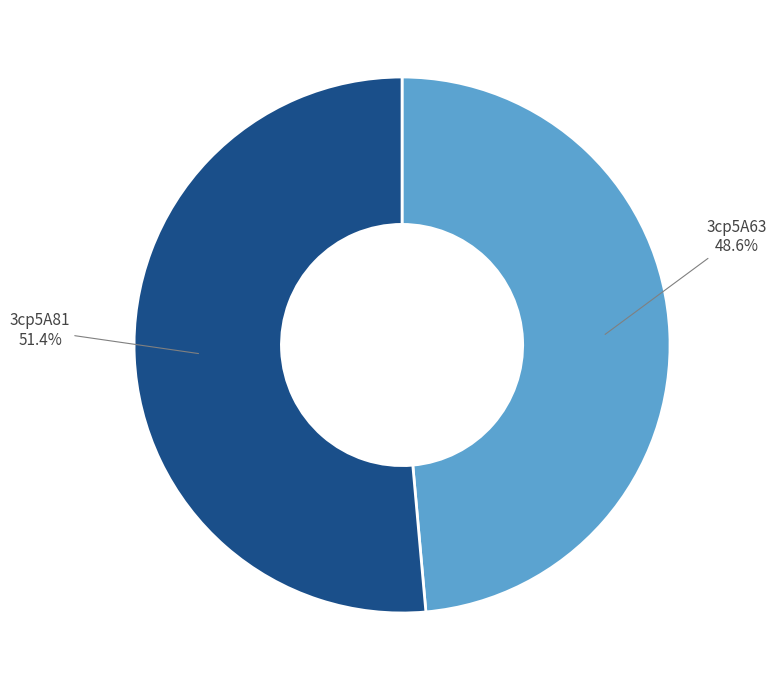

Approximately how many times larger is the value at 3cp5A81 compared to 3cp5A63?

1.1